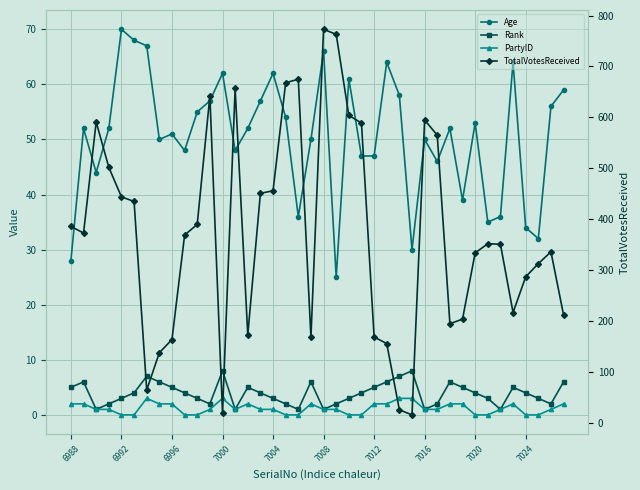

What are all the series names shown in the legend?

Age, Rank, PartyID, TotalVotesReceived